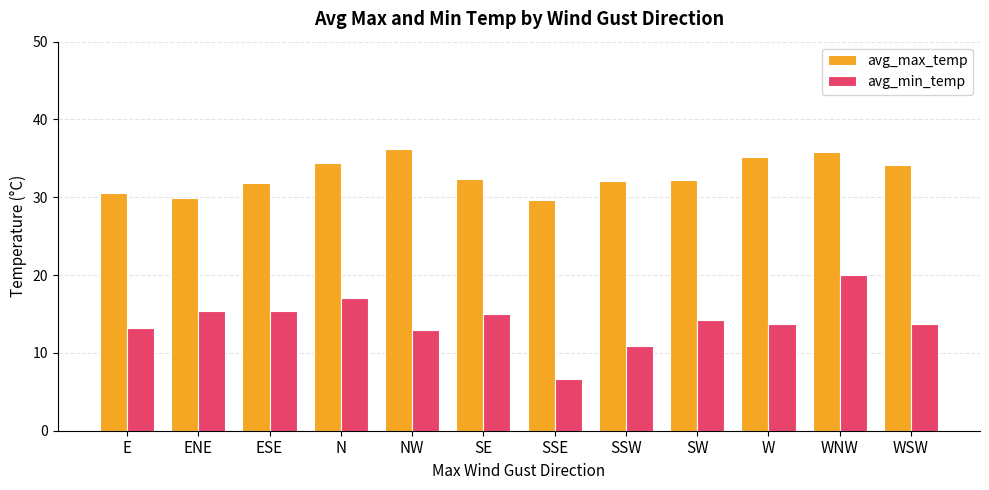

The value of avg_min_temp at ESE is 23.9. True or false?

False